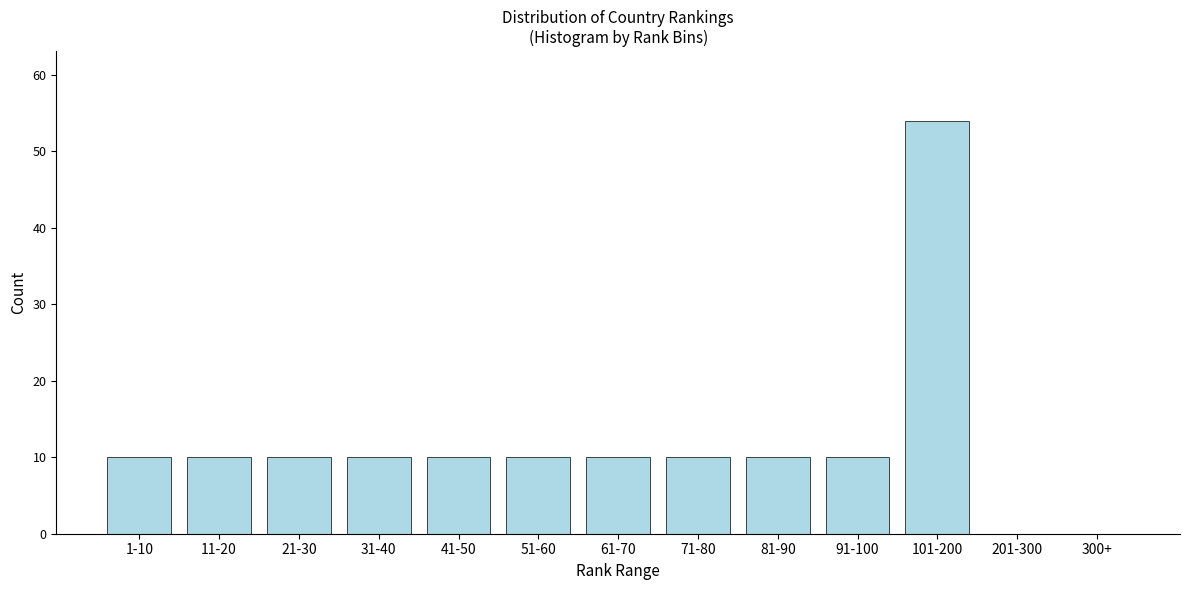

Reading left to right, extract all data points from this chart.

1-10=10	11-20=10	21-30=10	31-40=10	41-50=10	51-60=10	61-70=10	71-80=10	81-90=10	91-100=10	101-200=54	201-300=0	300+=0